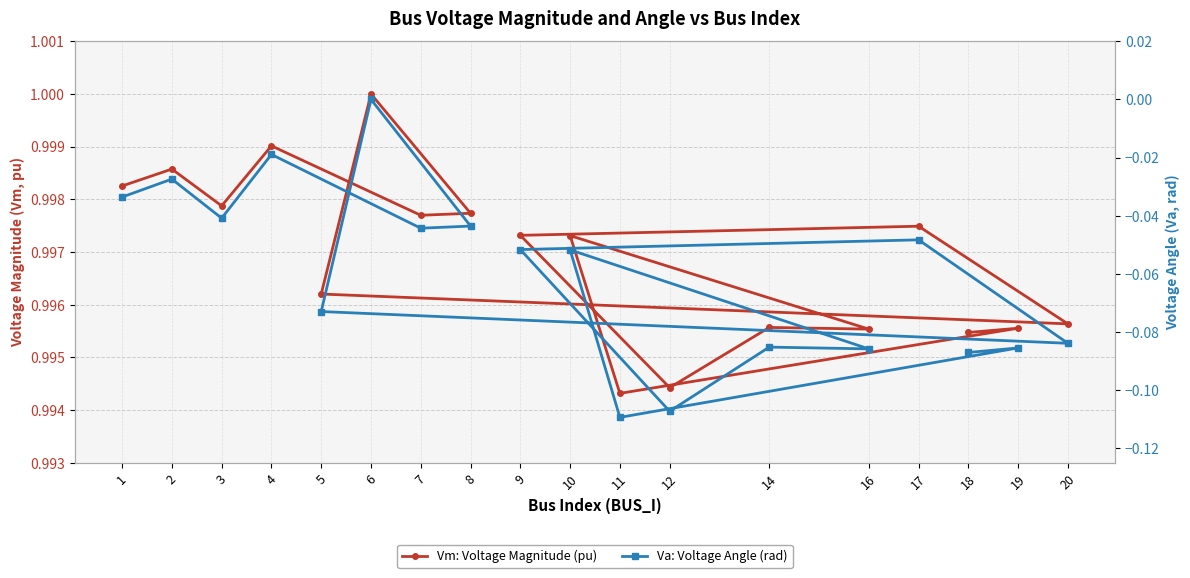

Reading right to left, list all the values displayed in this chart.

Vm: Voltage Magnitude (pu): 18=1.0	19=1.0	11=1.0	10=1.0	16=1.0	14=1.0	12=1.0	9=1.0	17=1.0	20=1.0	5=1.0	6=1.0	8=1.0	7=1.0	4=1.0	3=1.0	2=1.0	1=1.0
Va: Voltage Angle (rad): 18=-0.1	19=-0.1	11=-0.1	10=-0.1	16=-0.1	14=-0.1	12=-0.1	9=-0.1	17=-0.0	20=-0.1	5=-0.1	6=0.0	8=-0.0	7=-0.0	4=-0.0	3=-0.0	2=-0.0	1=-0.0